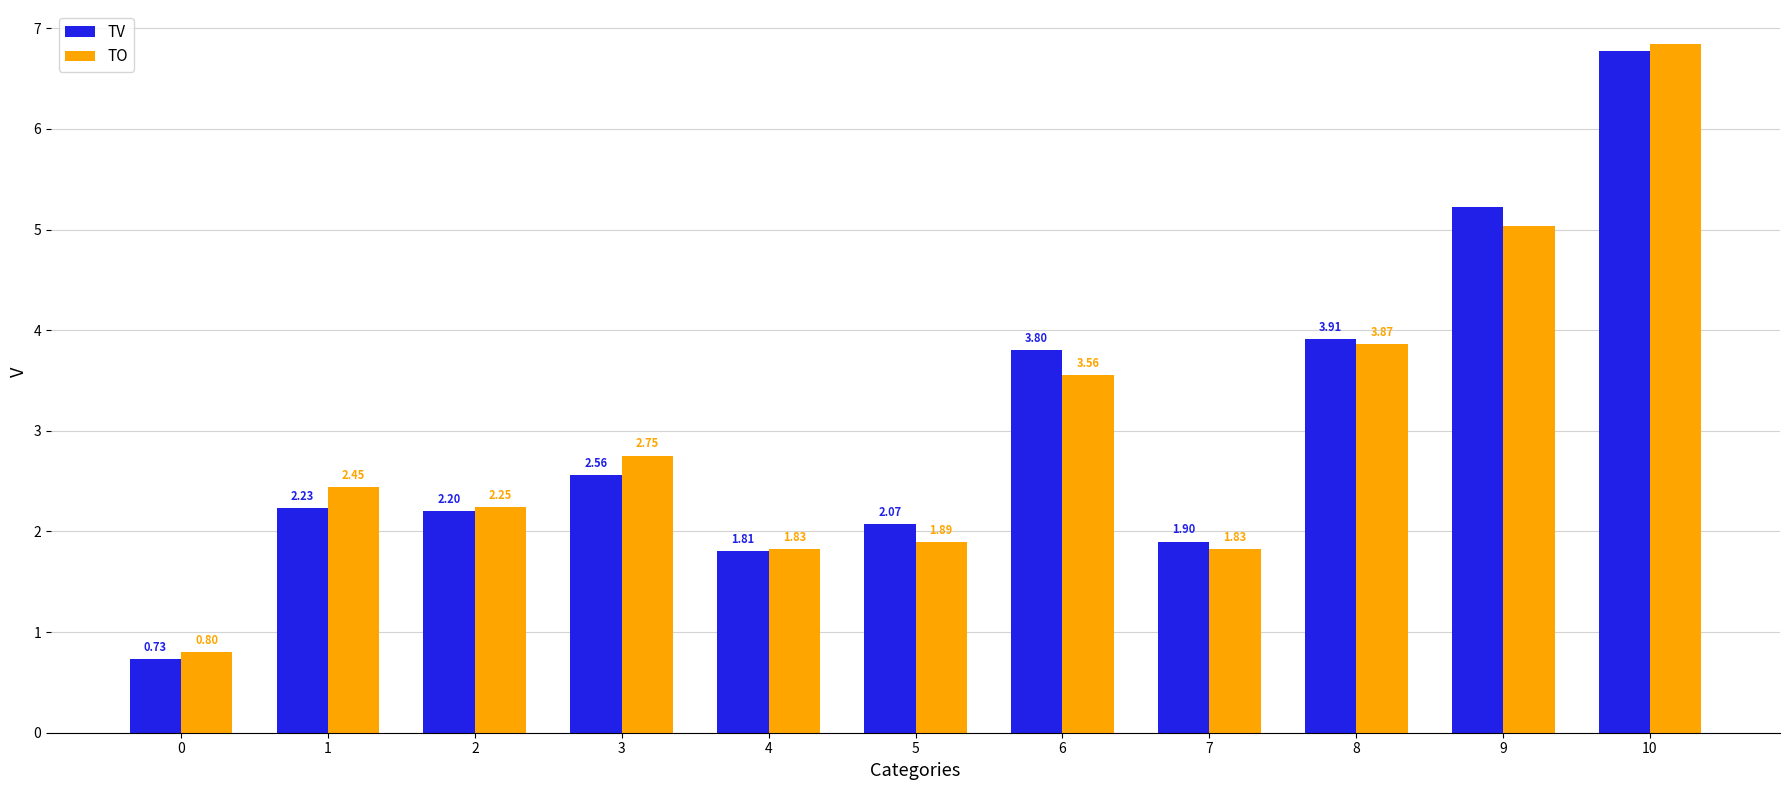

Which series changed the most between 0 and 1?

TO